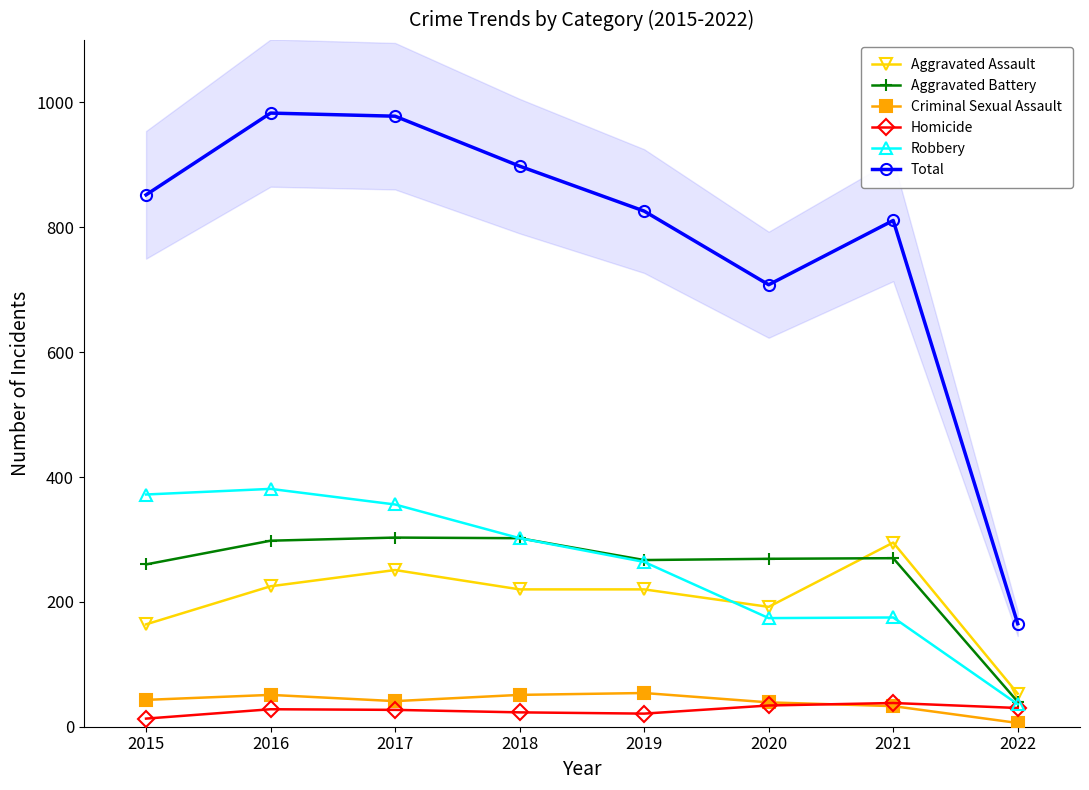

In Aggravated Assault, how many points are lower than both neighbors (excluding endpoints)?

1